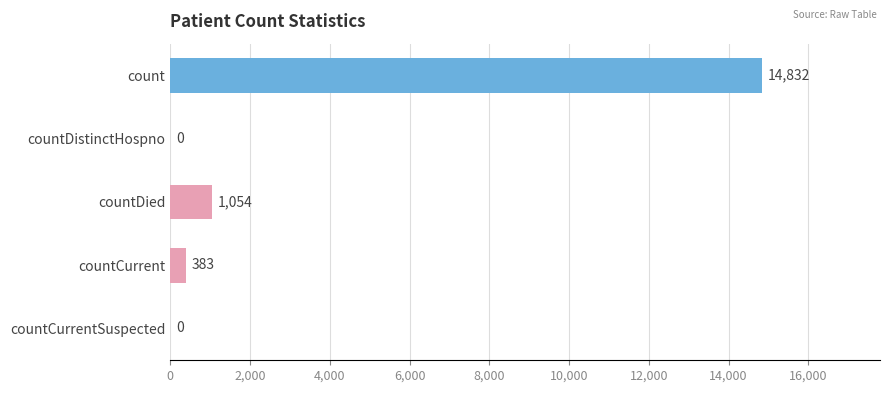

At which label is the value closest to 7416?

countDied